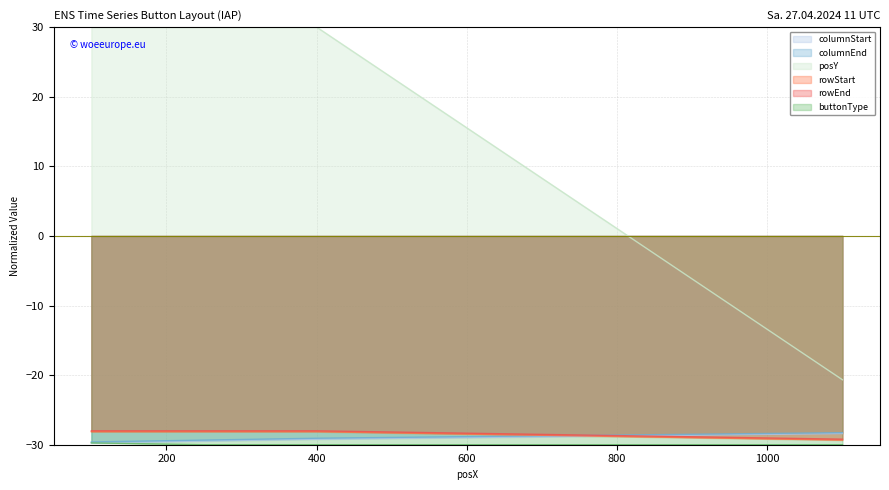

What value does the columnEnd series have at 1100?

-28.3